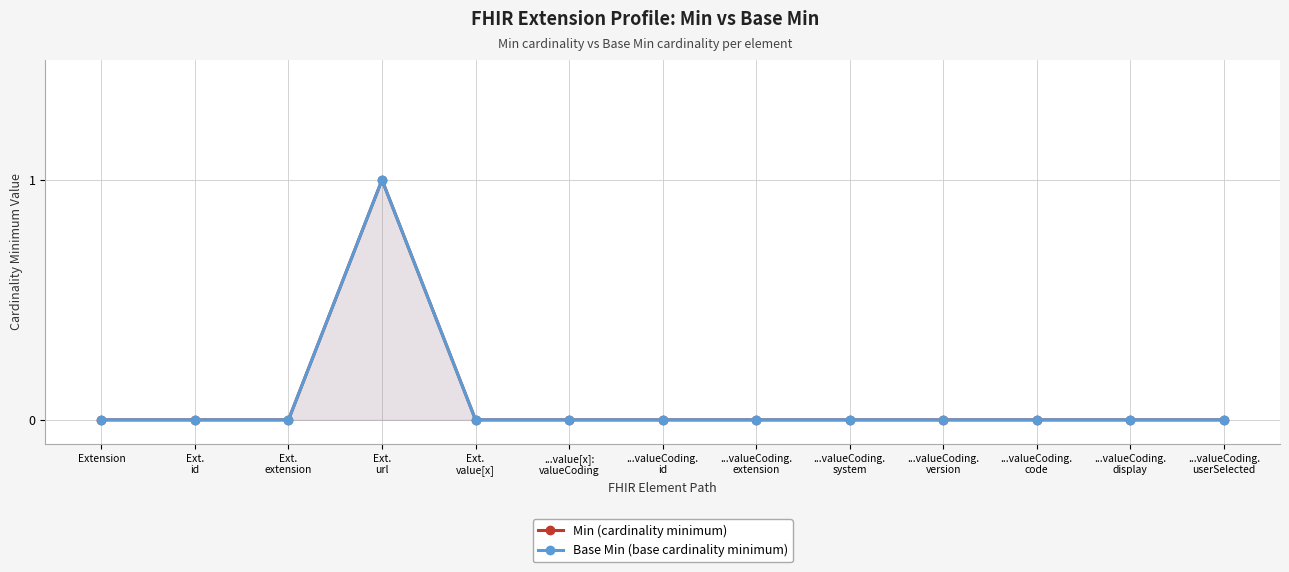

Count the number of categories in the chart.

13